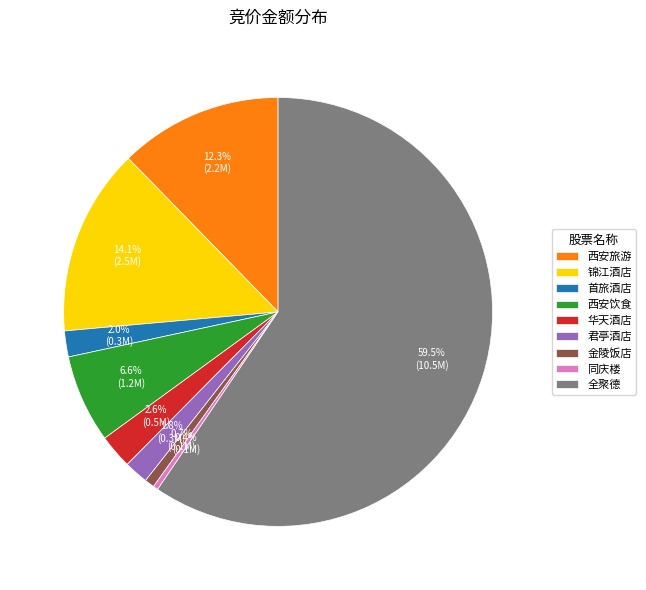

The 西安旅游 slice represents 12% of the pie. True or false?

True